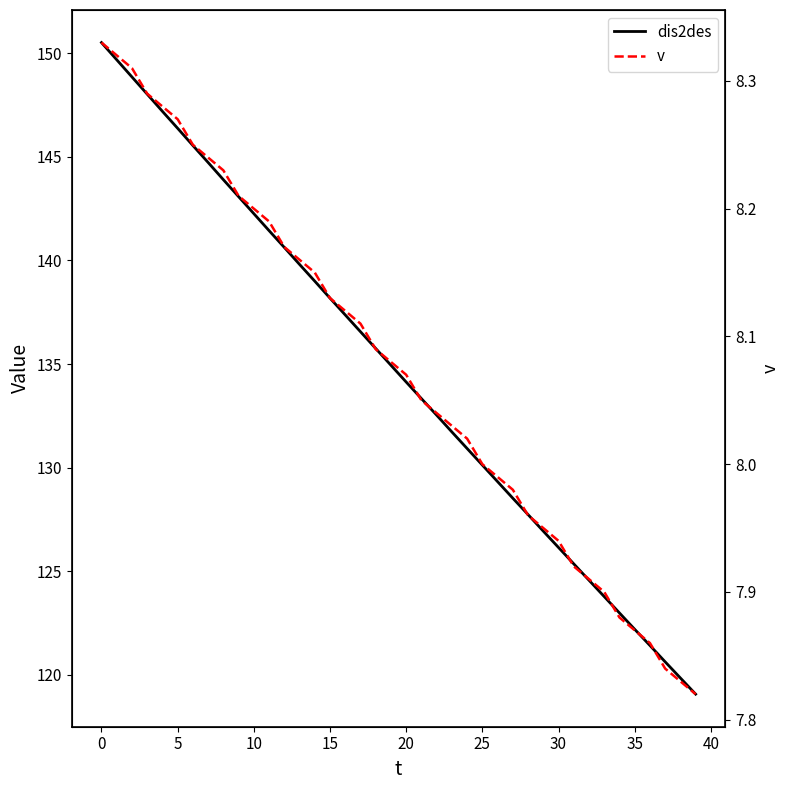

At which label is dis2des closest to 134?

20